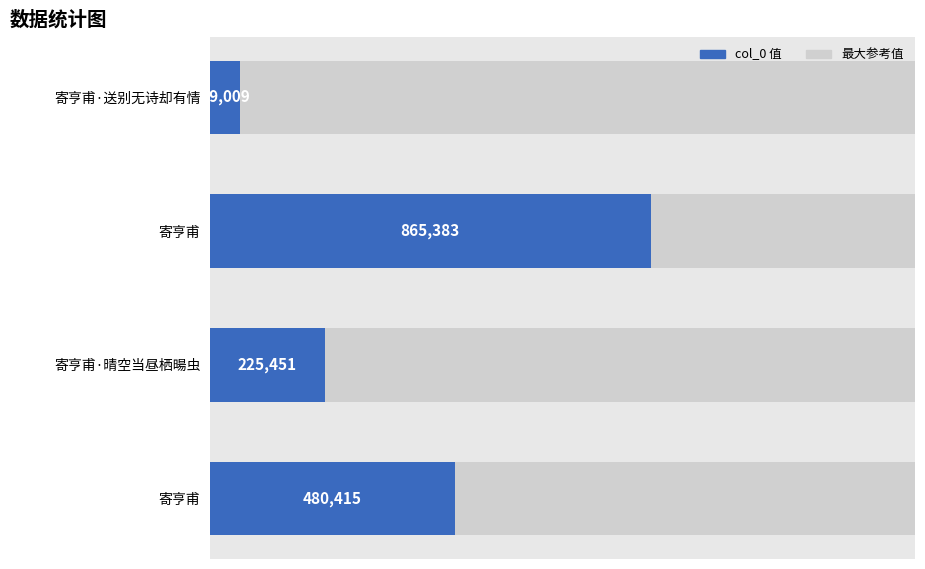

Reading right to left, list all the values displayed in this chart.

480415	225451	865383	59009